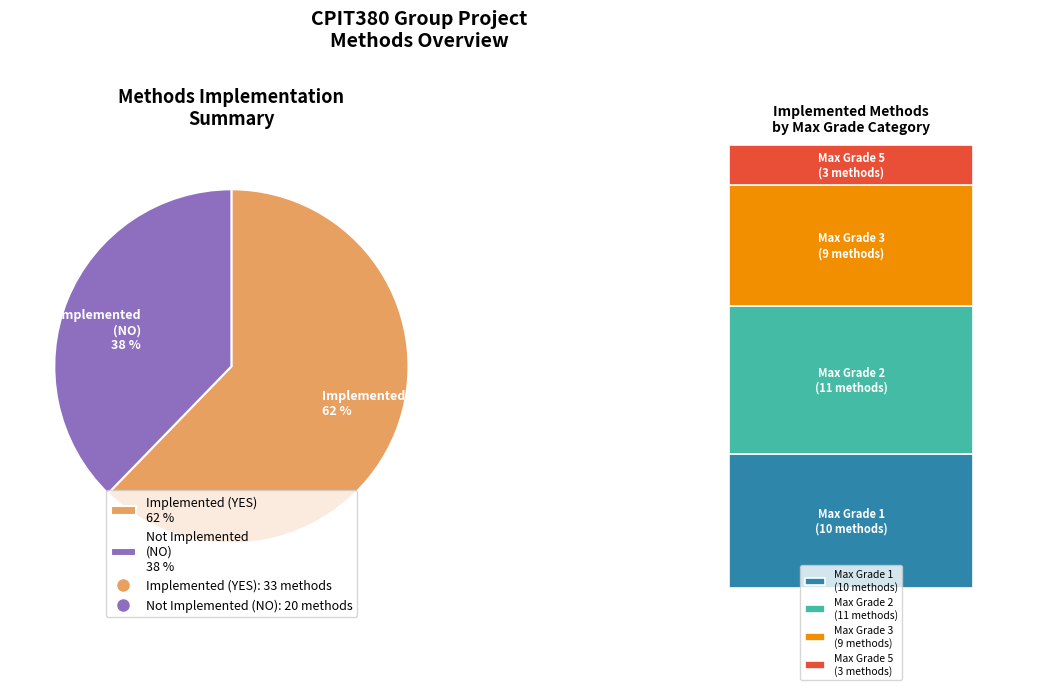

The No slice represents 7% of the pie. True or false?

False